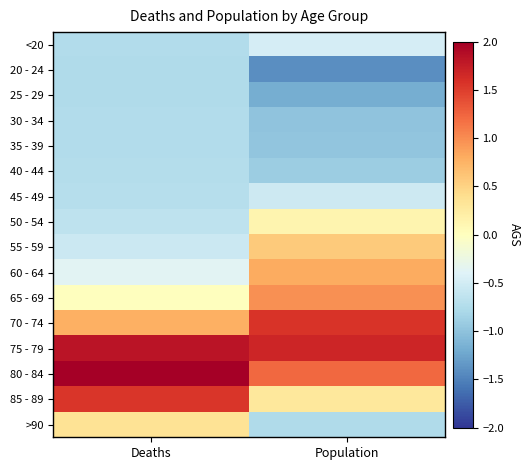

Reading left to right, what are all the values shown in this chart?

<20: Deaths=-0.7	Population=-0.5
20 - 24: Deaths=-0.8	Population=-1.4
25 - 29: Deaths=-0.8	Population=-1.2
30 - 34: Deaths=-0.7	Population=-1.0
35 - 39: Deaths=-0.7	Population=-1.0
40 - 44: Deaths=-0.7	Population=-0.9
45 - 49: Deaths=-0.7	Population=-0.5
50 - 54: Deaths=-0.6	Population=0.1
55 - 59: Deaths=-0.5	Population=0.6
60 - 64: Deaths=-0.4	Population=0.8
65 - 69: Deaths=0.0	Population=1.0
70 - 74: Deaths=0.8	Population=1.6
75 - 79: Deaths=1.8	Population=1.7
80 - 84: Deaths=2.2	Population=1.2
85 - 89: Deaths=1.6	Population=0.3
>90: Deaths=0.4	Population=-0.8